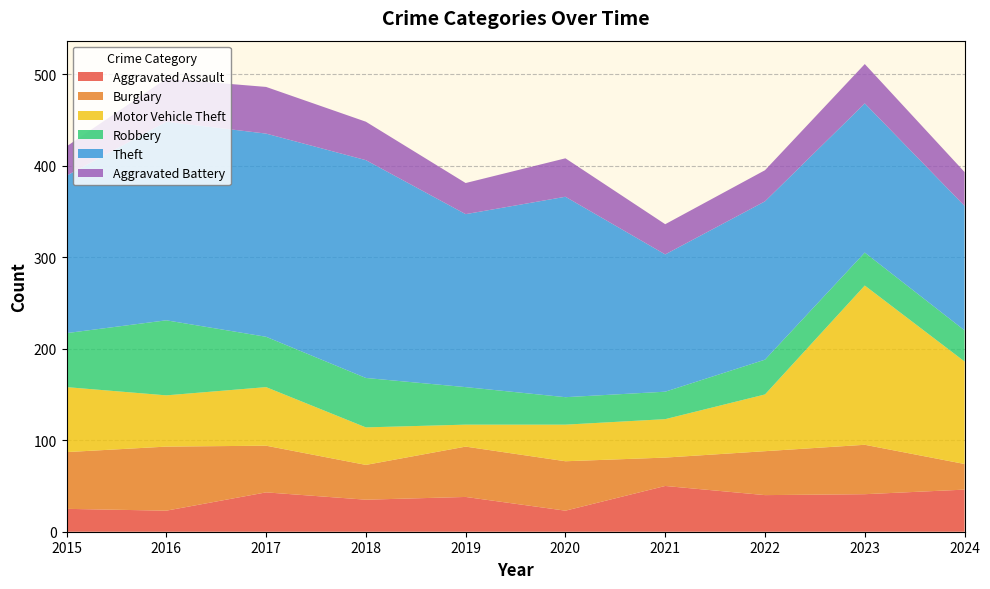

Reading left to right, extract all data points from this chart.

Aggravated Assault: 2015=25	2016=23	2017=43	2018=35	2019=38	2020=23	2021=50	2022=40	2023=41	2024=46
Burglary: 2015=62	2016=70	2017=51	2018=38	2019=55	2020=54	2021=31	2022=48	2023=54	2024=28
Motor Vehicle Theft: 2015=71	2016=56	2017=64	2018=41	2019=24	2020=40	2021=42	2022=62	2023=174	2024=112
Robbery: 2015=59	2016=82	2017=55	2018=54	2019=41	2020=30	2021=30	2022=38	2023=36	2024=34
Theft: 2015=172	2016=217	2017=222	2018=238	2019=189	2020=219	2021=150	2022=173	2023=163	2024=136
Aggravated Battery: 2015=32	2016=47	2017=51	2018=42	2019=34	2020=42	2021=33	2022=34	2023=43	2024=37